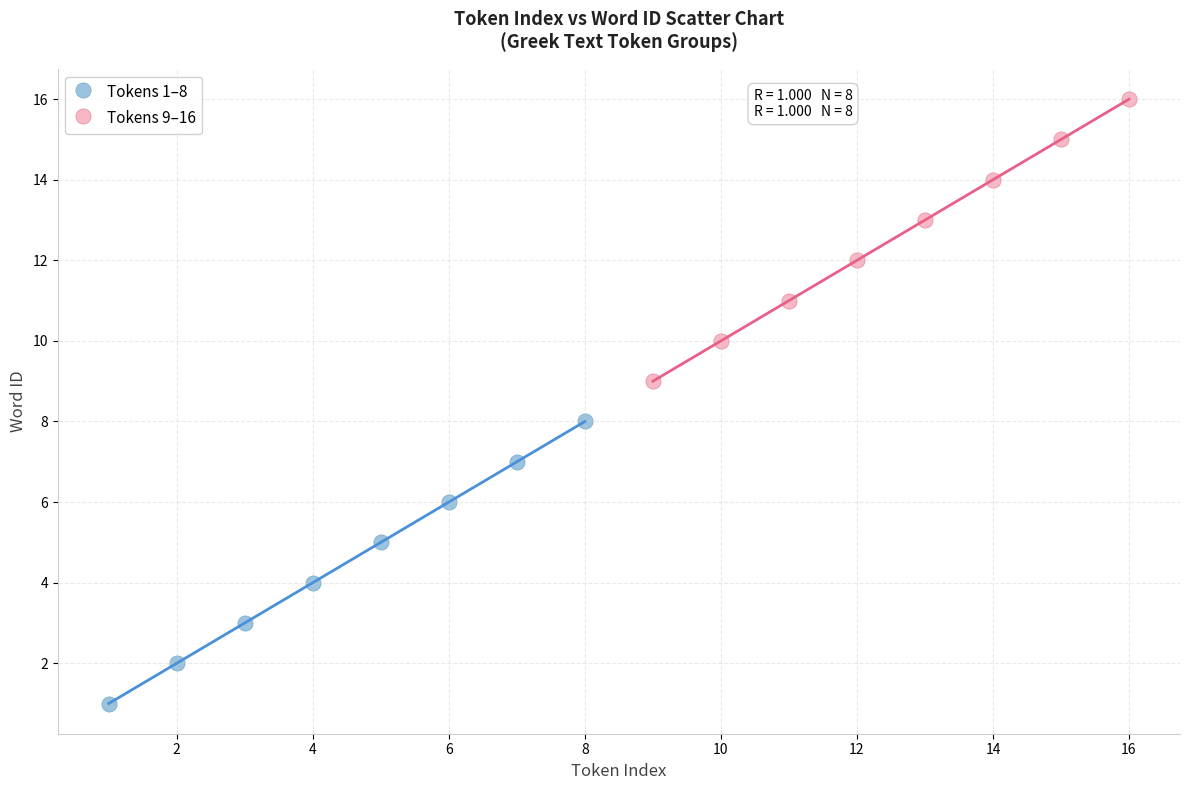

Which series contains the highest Y value?

Tokens 9–16